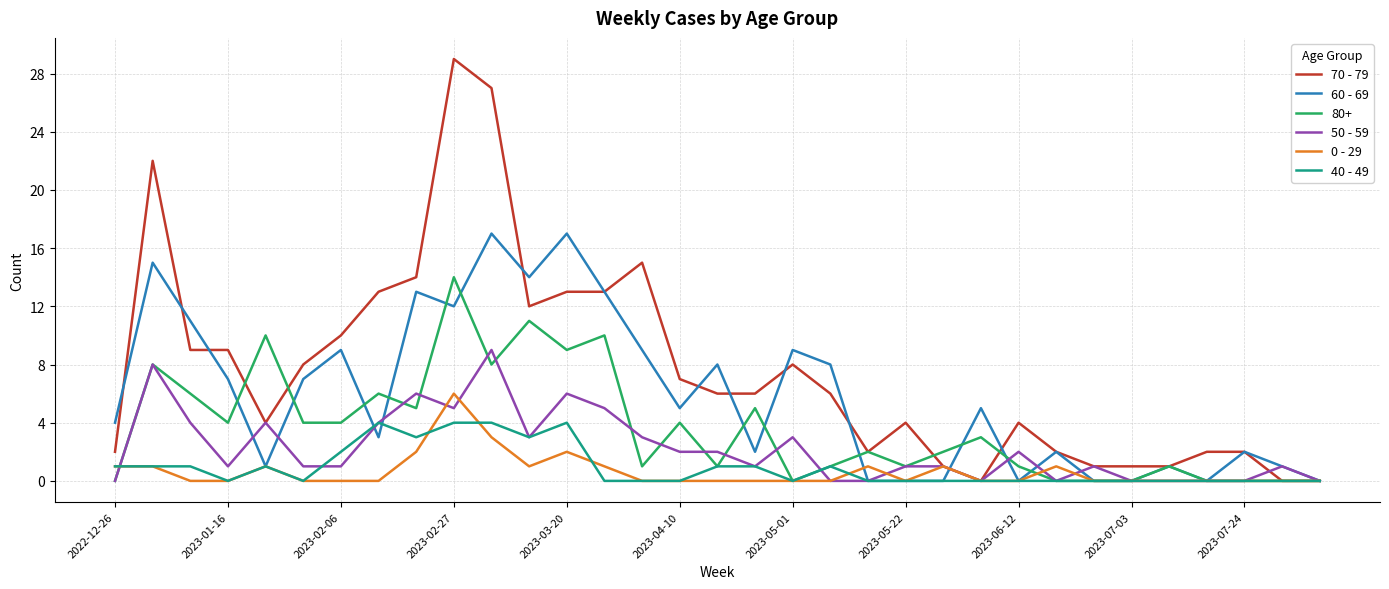

Rank the series by their maximum value, from highest to lowest.

70 - 79, 60 - 69, 80+, 50 - 59, 0 - 29, 40 - 49